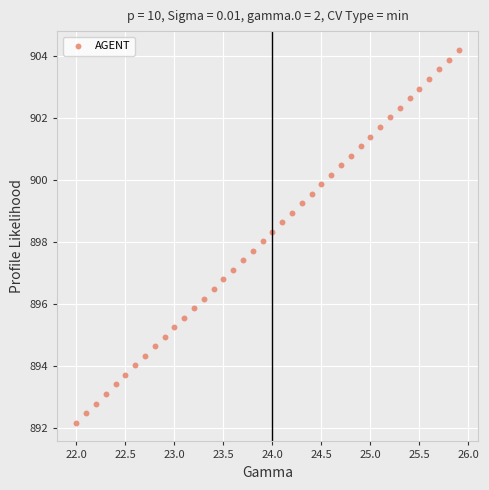

What is the range of X values (max minus min)?

3.9